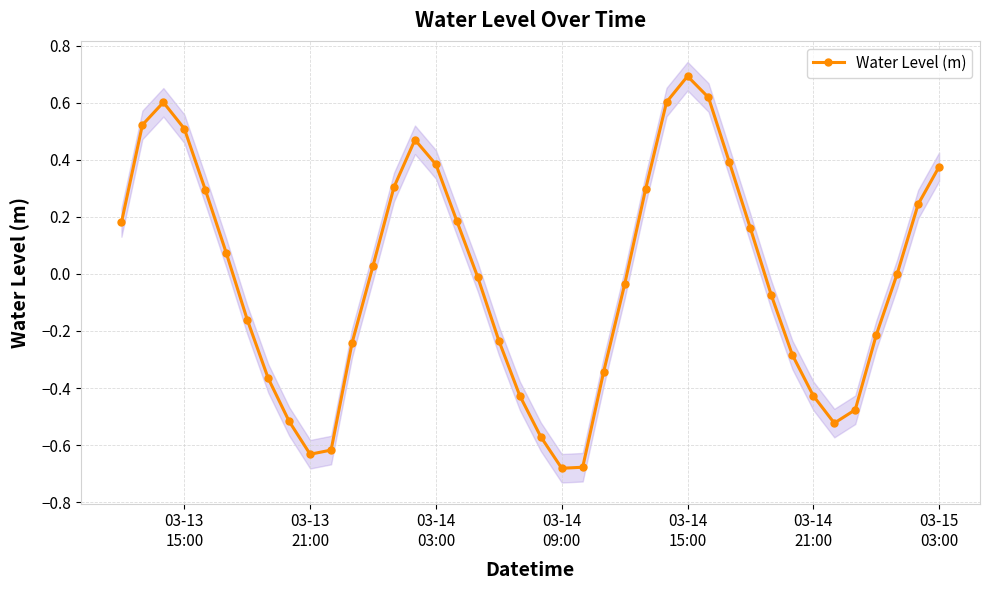

True or false: Water Level (m) has more than 2 interior local peaks.

True